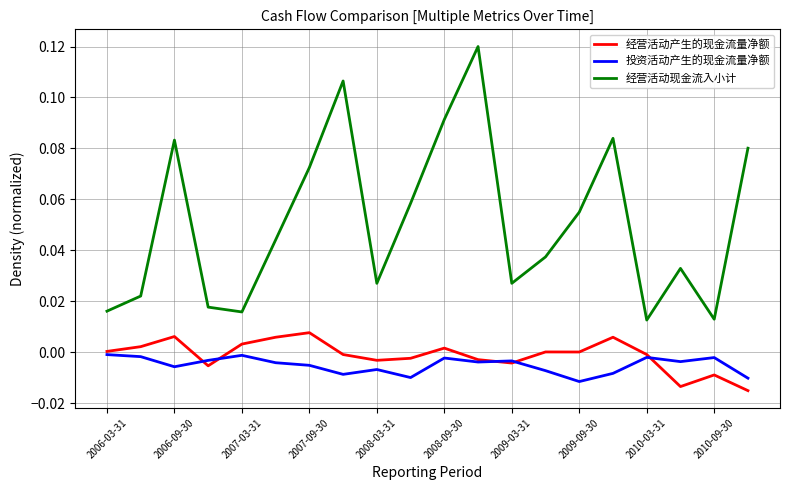

Which series has the widest spread of values?

经营活动现金流入小计